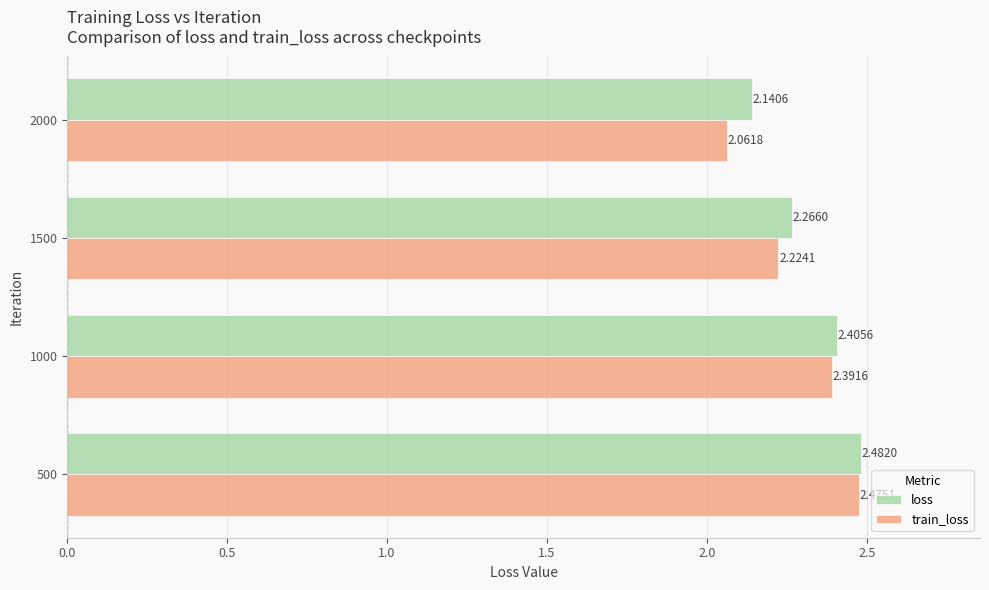

Which category has the lowest value across all series?

2000